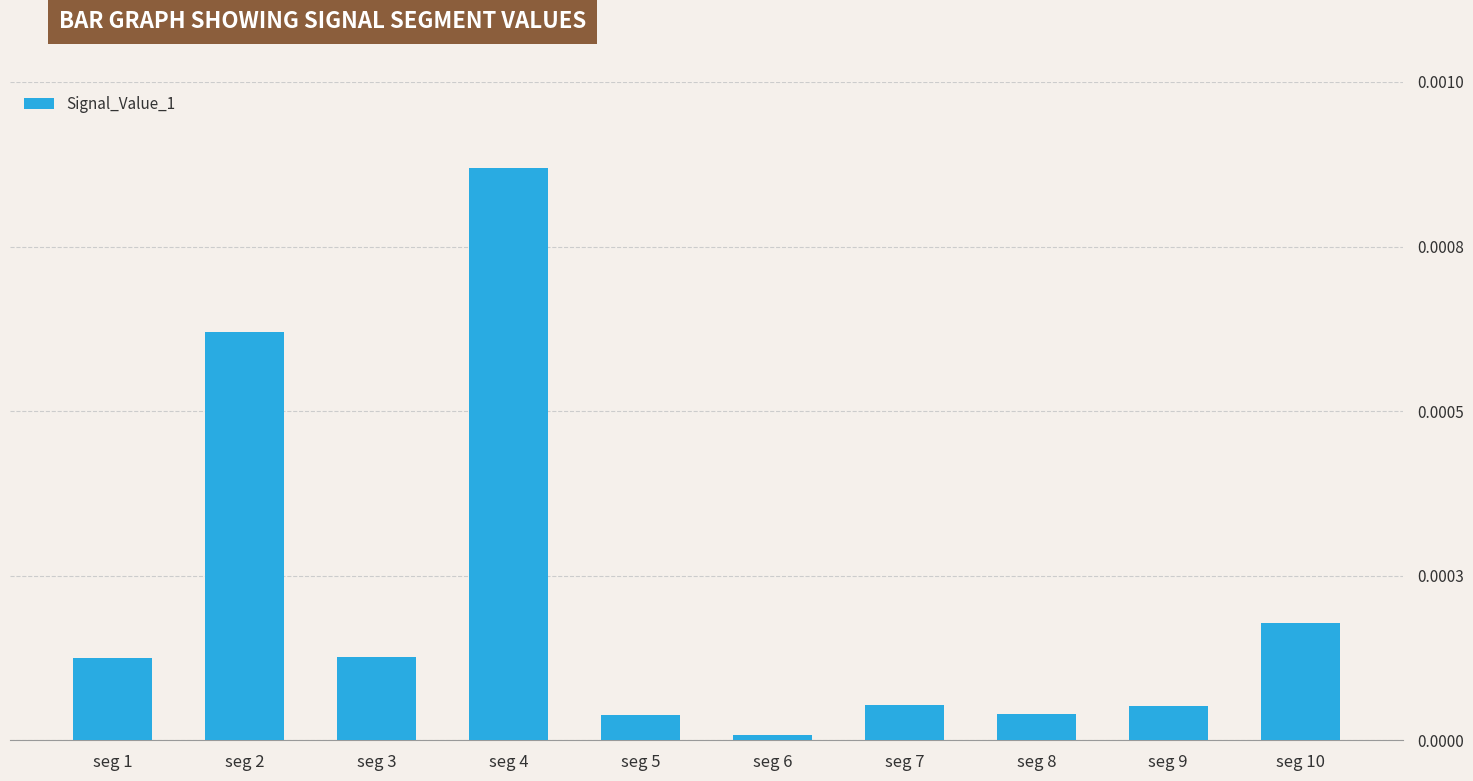

Is it true that the value at seg 2 is 0.0?

True